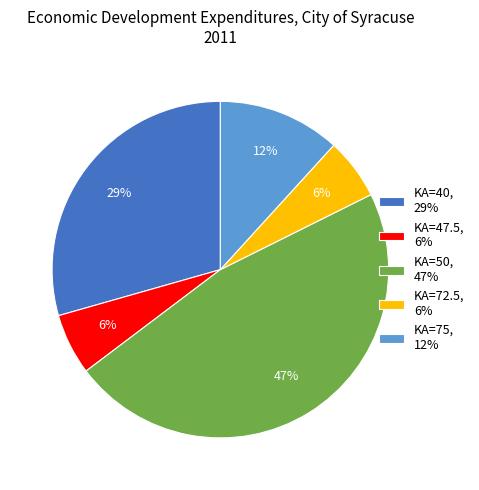

Is it true that KA=47.5, 6% is 1% of the pie?

False